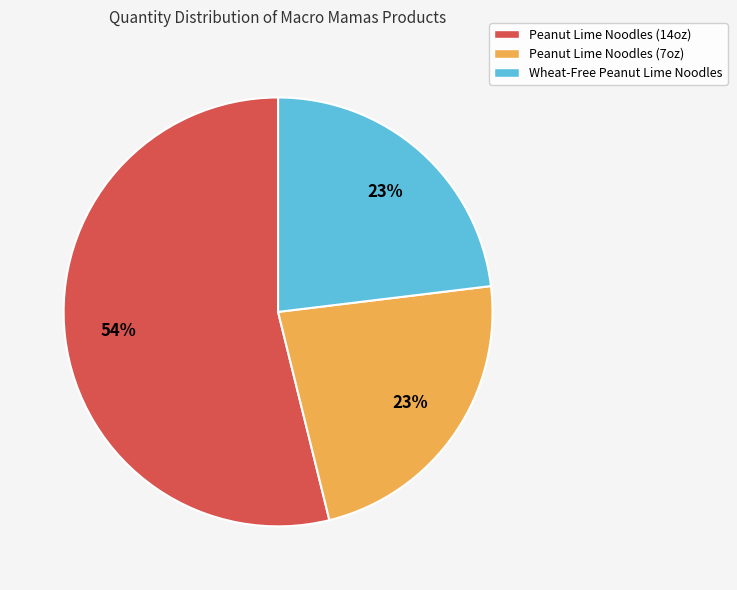

How many segments does this pie chart have?

3